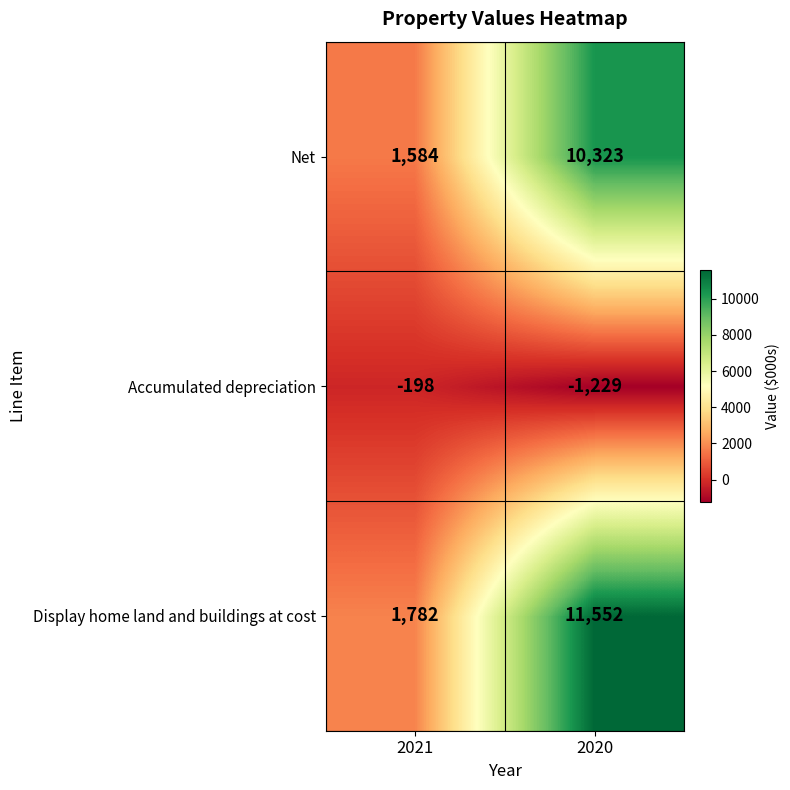

At which category is the sum across all series the highest?

2020